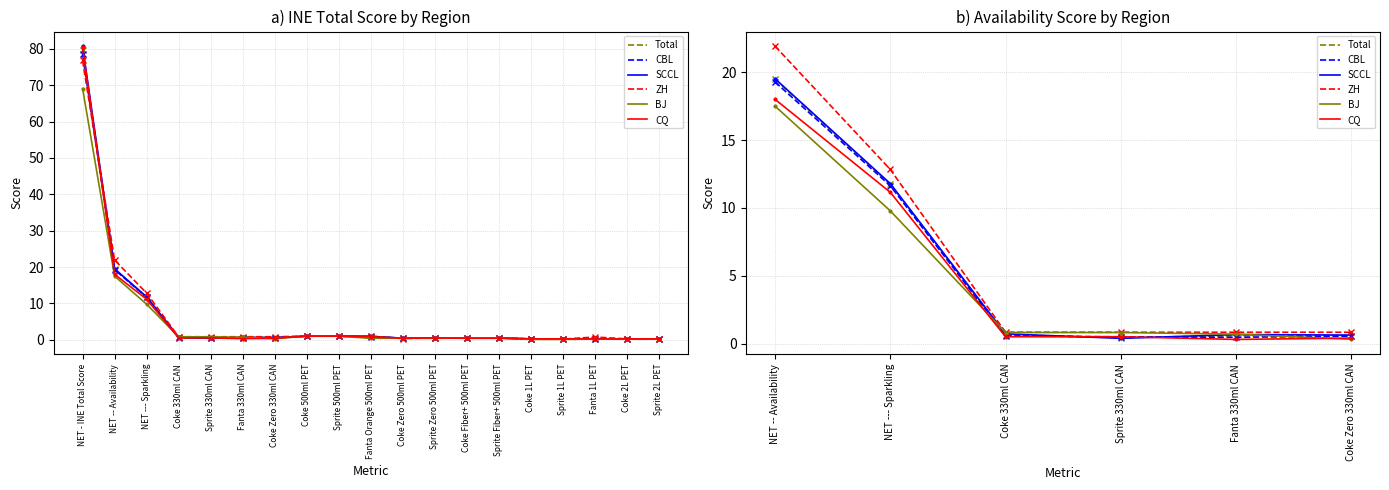

Is it true that SCCL equals 0.4 at Fanta 330ml CAN?

False